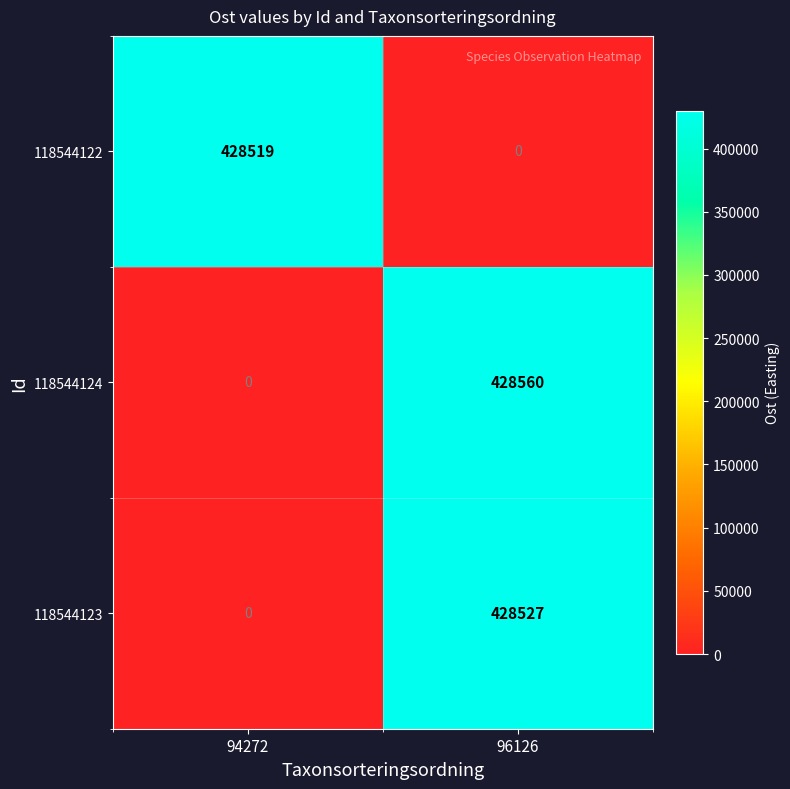

How many values in 118544122 are above zero?

1